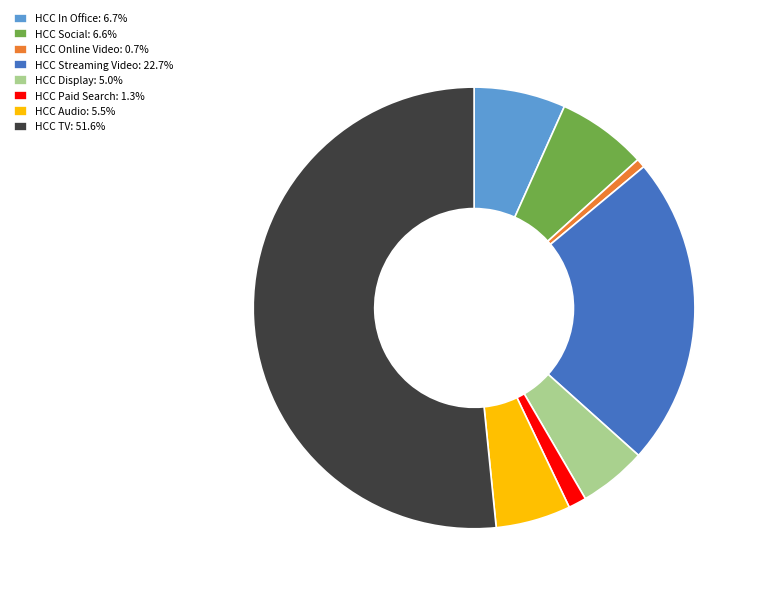

Approximately how many times larger is the value at HCC Social: 6.6% compared to HCC Audio: 5.5%?

1.2